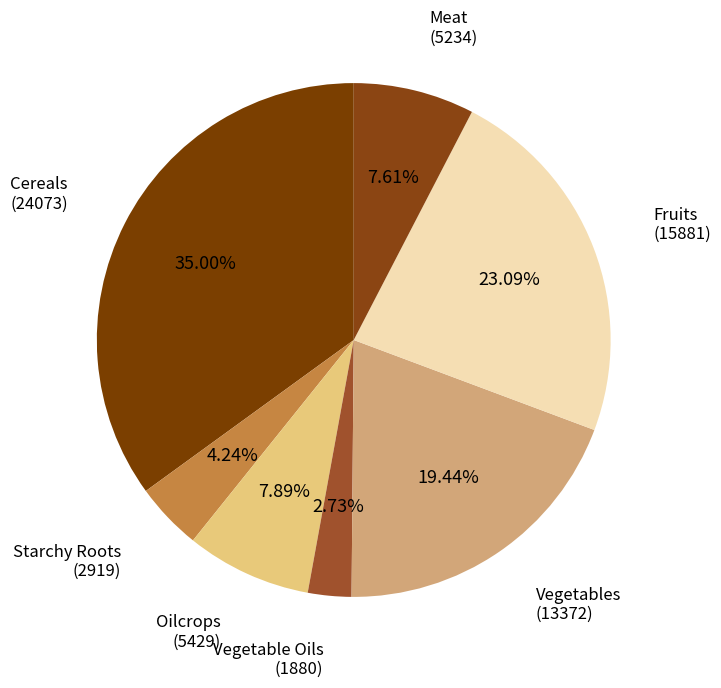

Is there a majority slice in this chart?

No